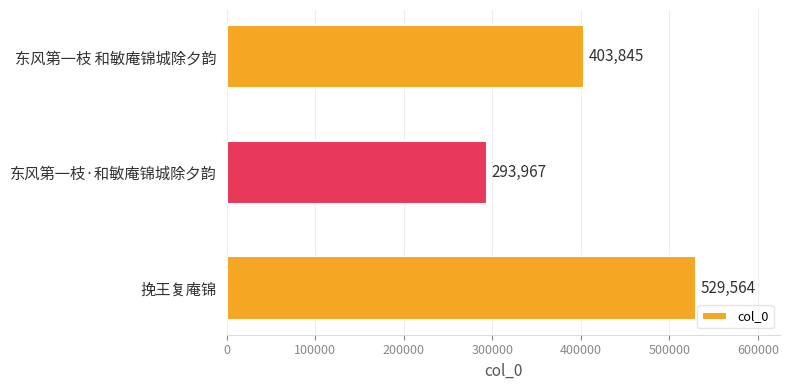

How many values are between 293967 and 529564?

3